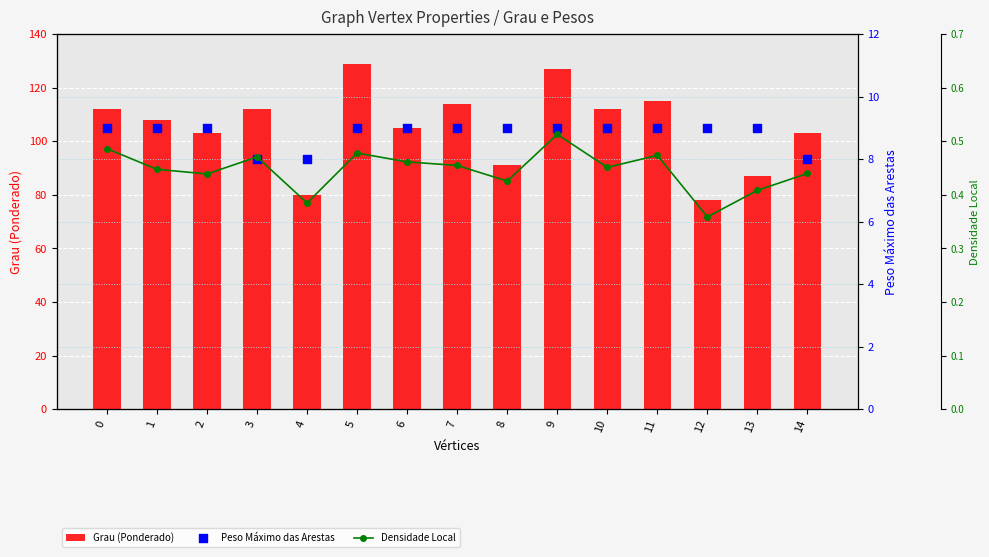

At which category is the sum across all series the highest?

5